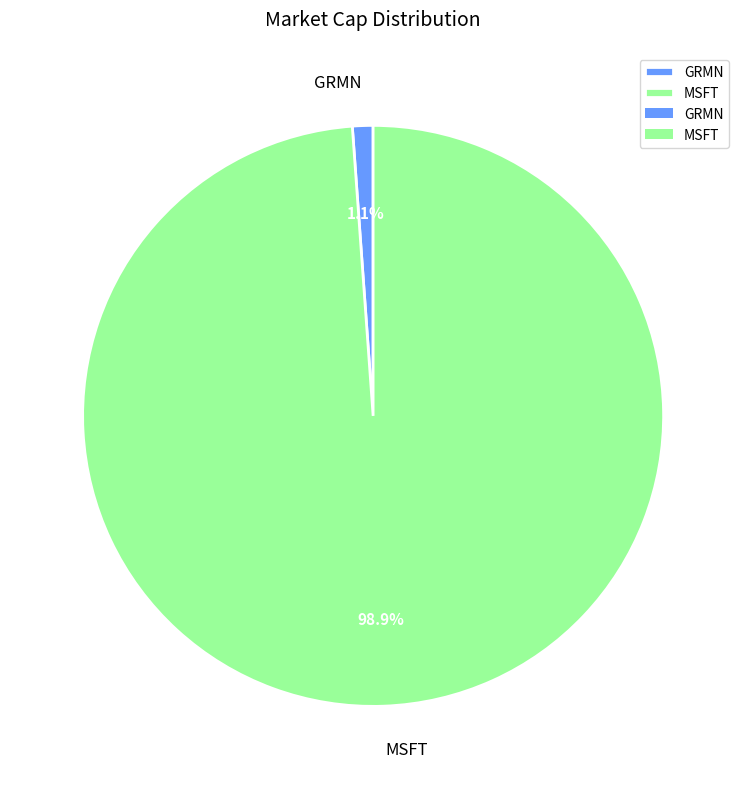

Do MSFT and GRMN together represent more than half of the pie?

Yes